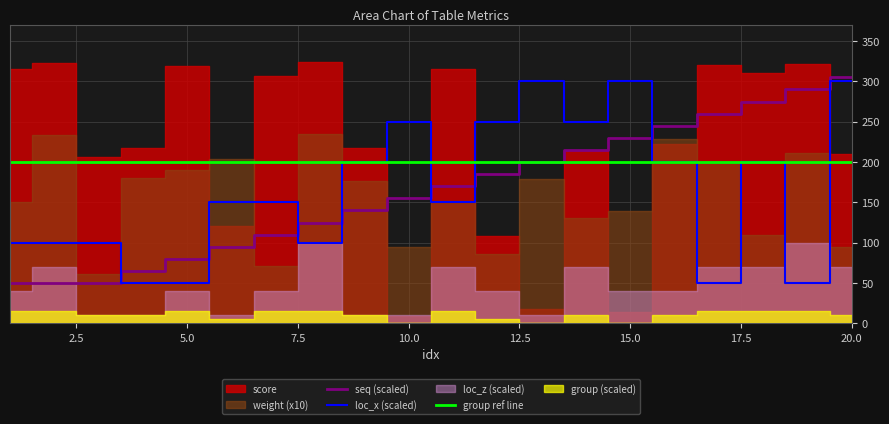

Which series has the largest total across all categories?

score